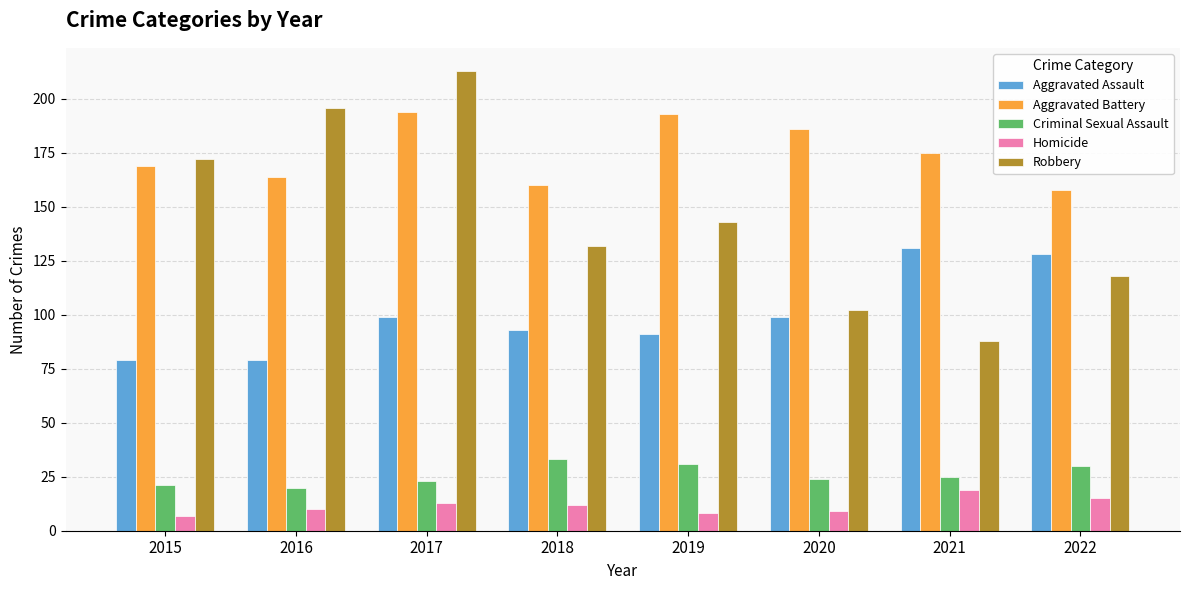

What is the difference between the highest and lowest values at 2016?

186